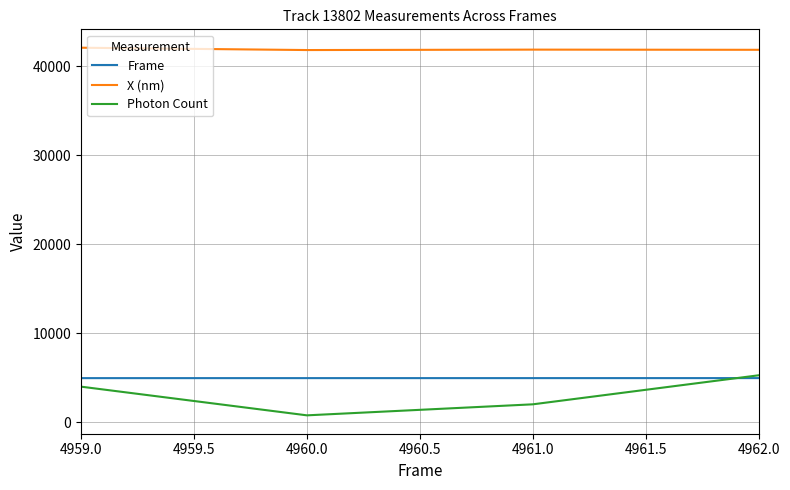

What is the spread (max minus min) of values at 4959.0?

38067.9